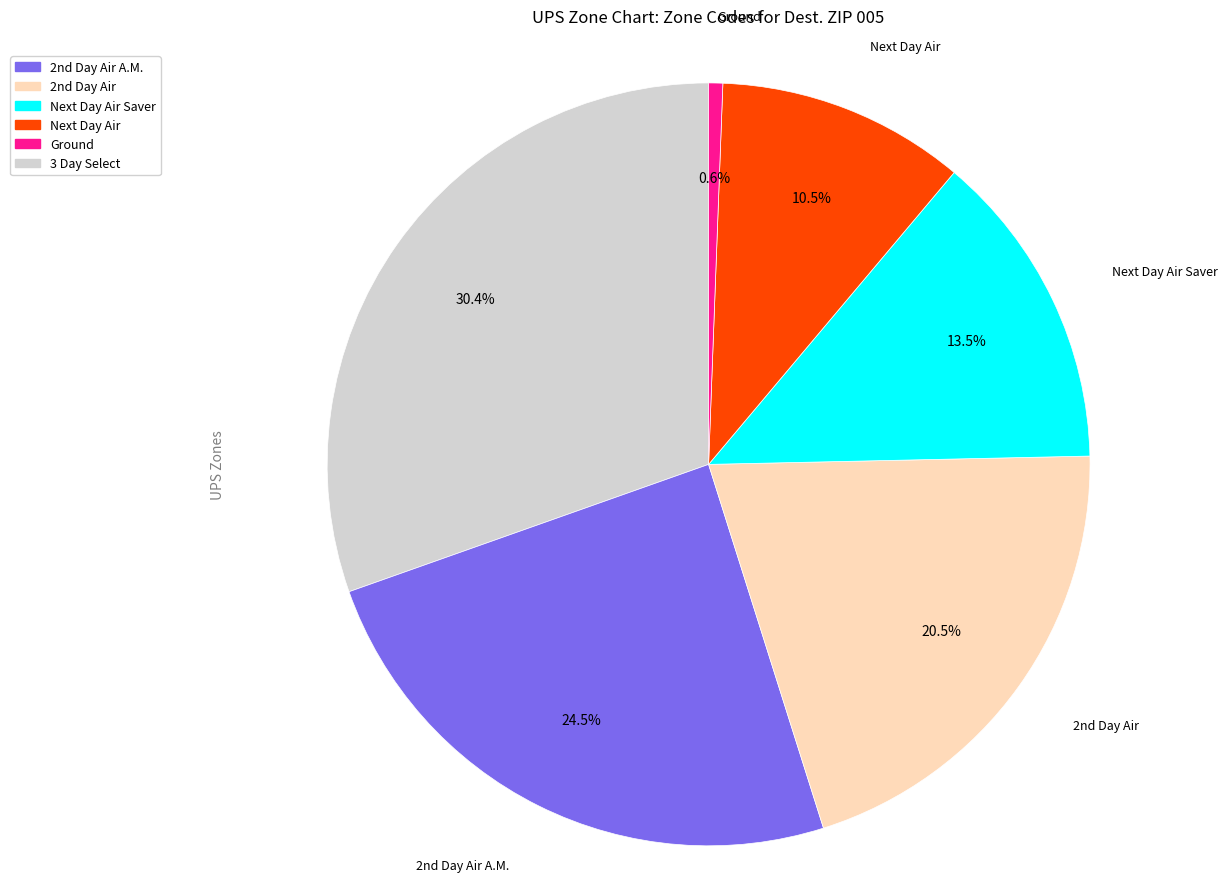

To the nearest percent, what is the difference between the largest and smallest slice percentages?

30%